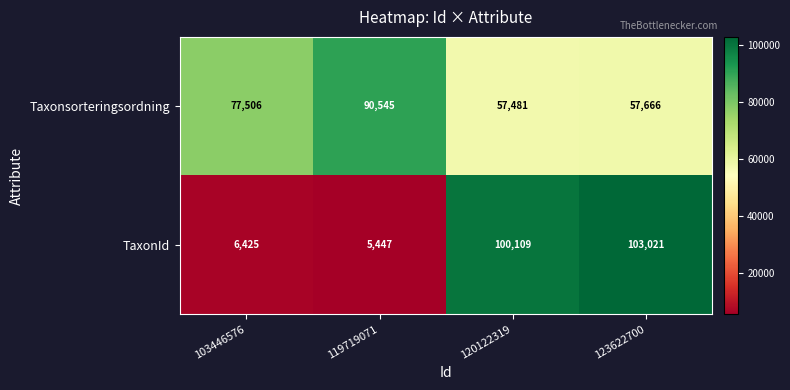

At which category does the chart reach its peak across all series?

123622700